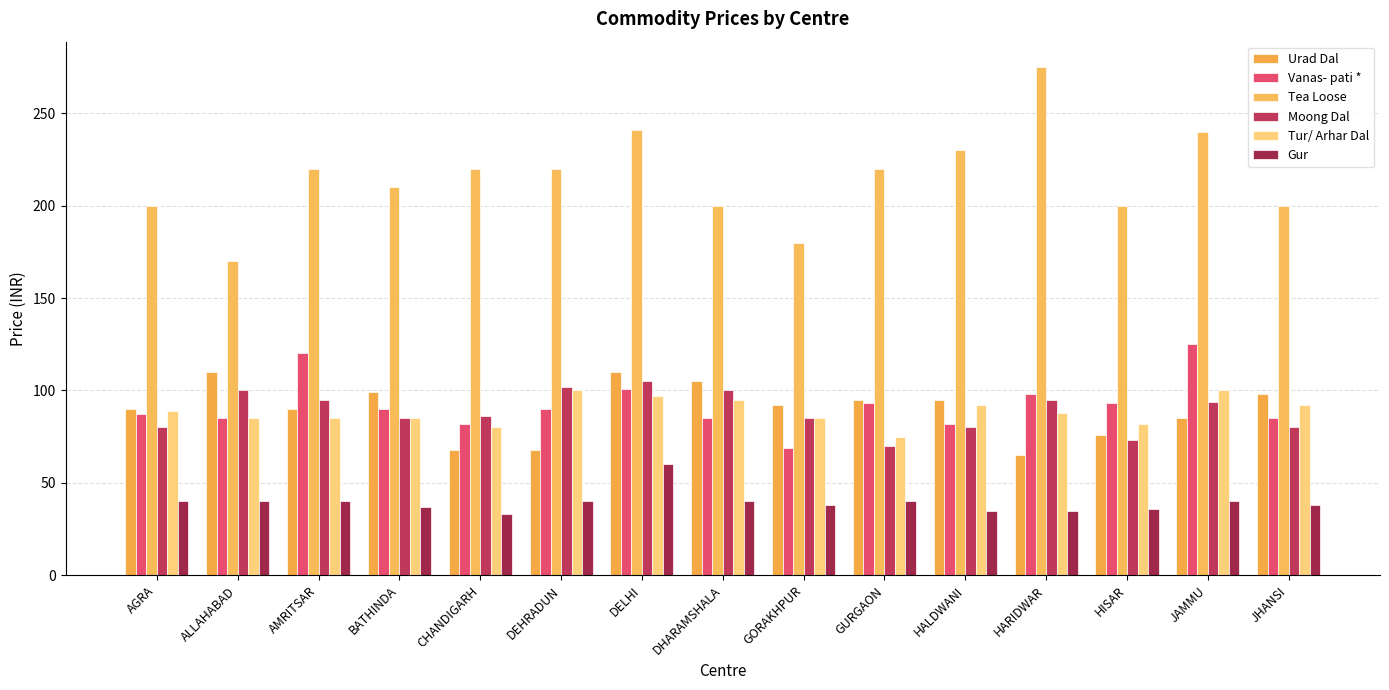

Reading left to right, extract all data points from this chart.

Urad Dal: 90	110	90	99	68	68	110	105	92	95	95	65	76	85	98
Vanas- pati *: 87	85	120	90	82	90	101	85	69	93	82	98	93	125	85
Tea Loose: 200	170	220	210	220	220	241	200	180	220	230	275	200	240	200
Moong Dal: 80	100	95	85	86	102	105	100	85	70	80	95	73	94	80
Tur/ Arhar Dal: 89	85	85	85	80	100	97	95	85	75	92	88	82	100	92
Gur: 40	40	40	37	33	40	60	40	38	40	35	35	36	40	38